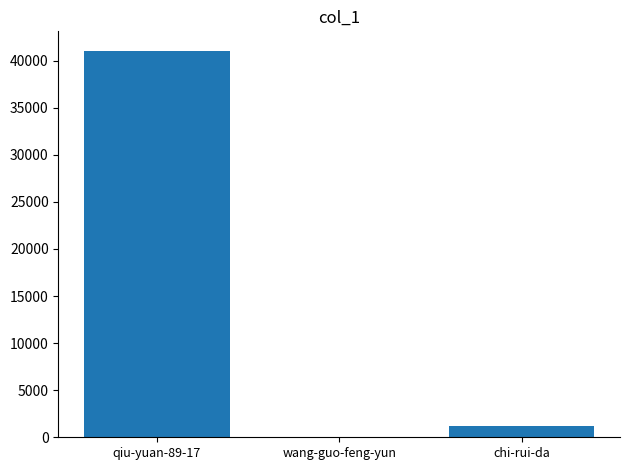

Where does the data first go above 1202?

qiu-yuan-89-17